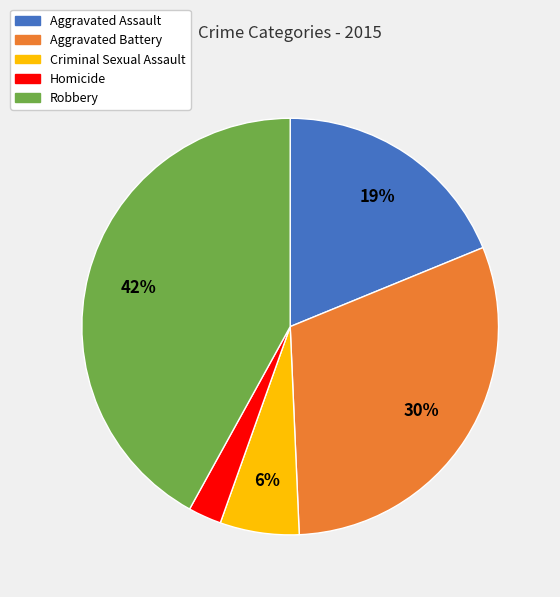

What is the largest slice in the pie chart?

Robbery